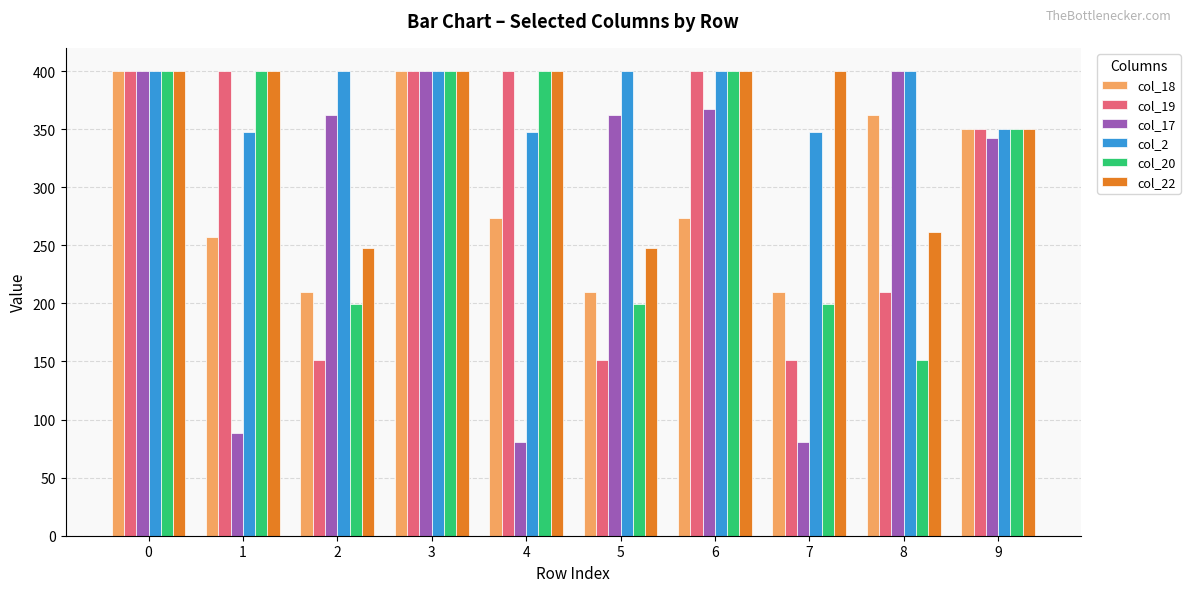

What is the total value across all series at 7?

1388.7